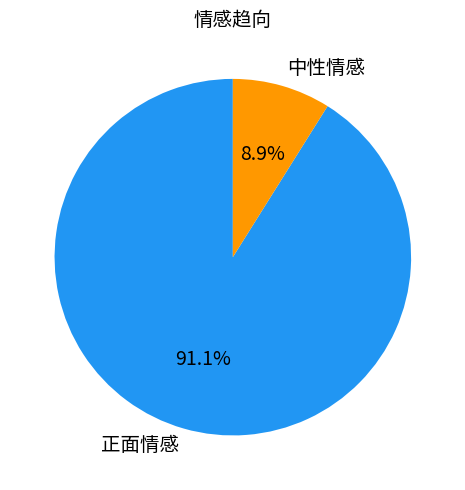

To the nearest percent, what is the average slice percentage?

50%